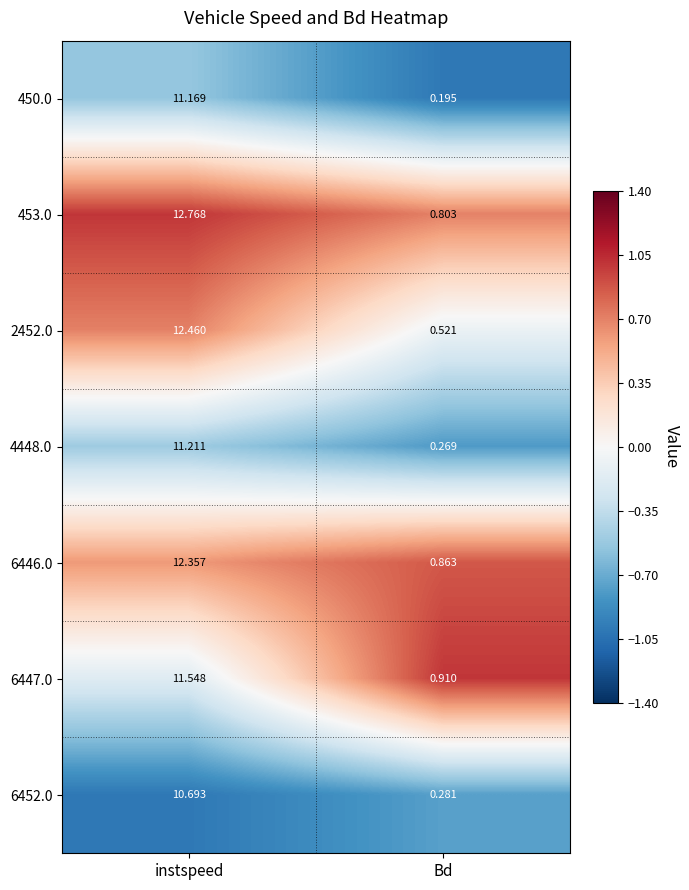

Is the value of 2452.0 at instspeed greater than the value of 453.0 at Bd?

Yes